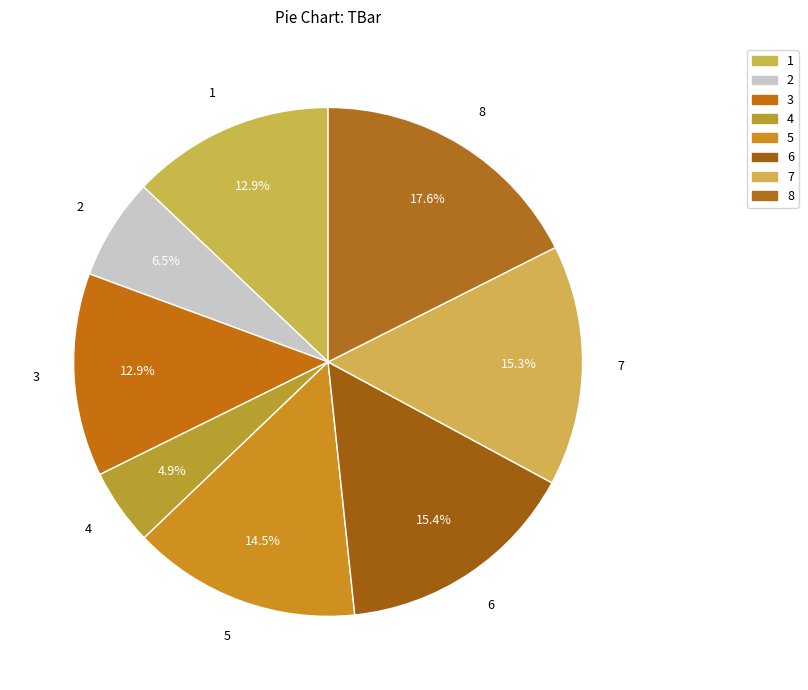

Rank the categories by value from highest to lowest.

8, 6, 7, 5, 1, 3, 2, 4